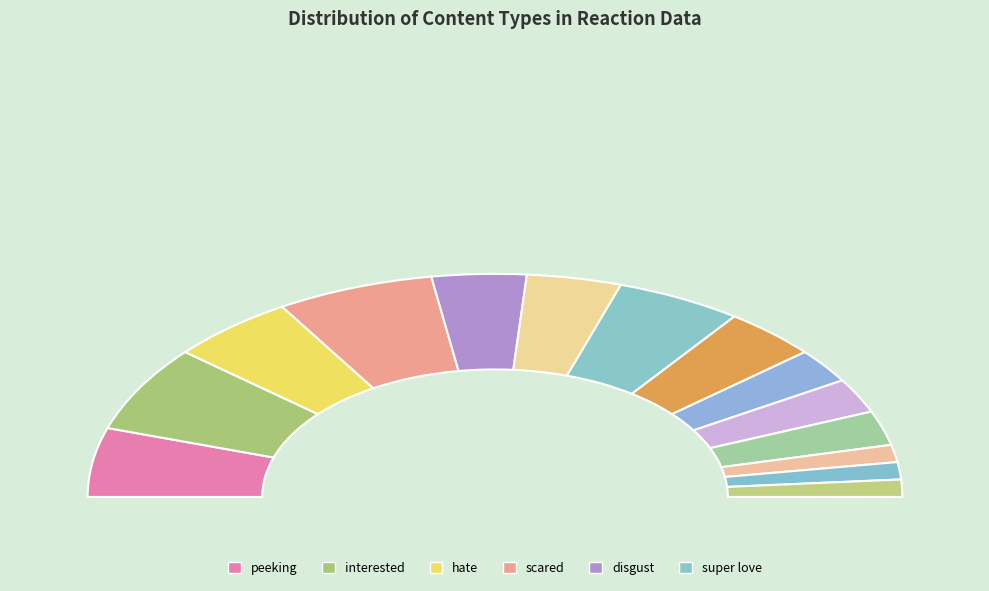

Is the sum of disgust and hate greater than half?

No